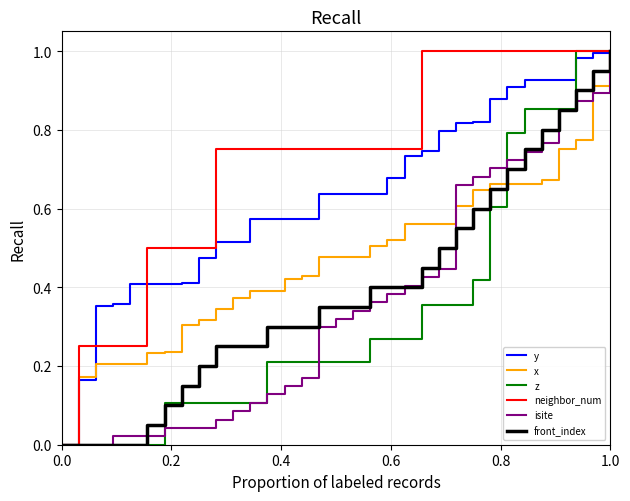

Which series has the largest total across all categories?

neighbor_num